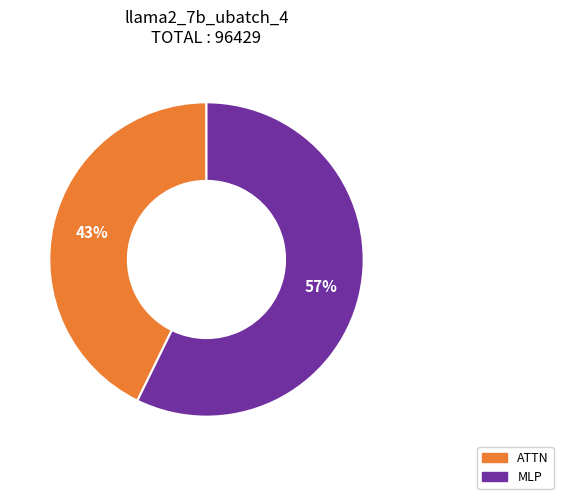

To the nearest percent, what is the difference between the largest and smallest slice percentages?

14%